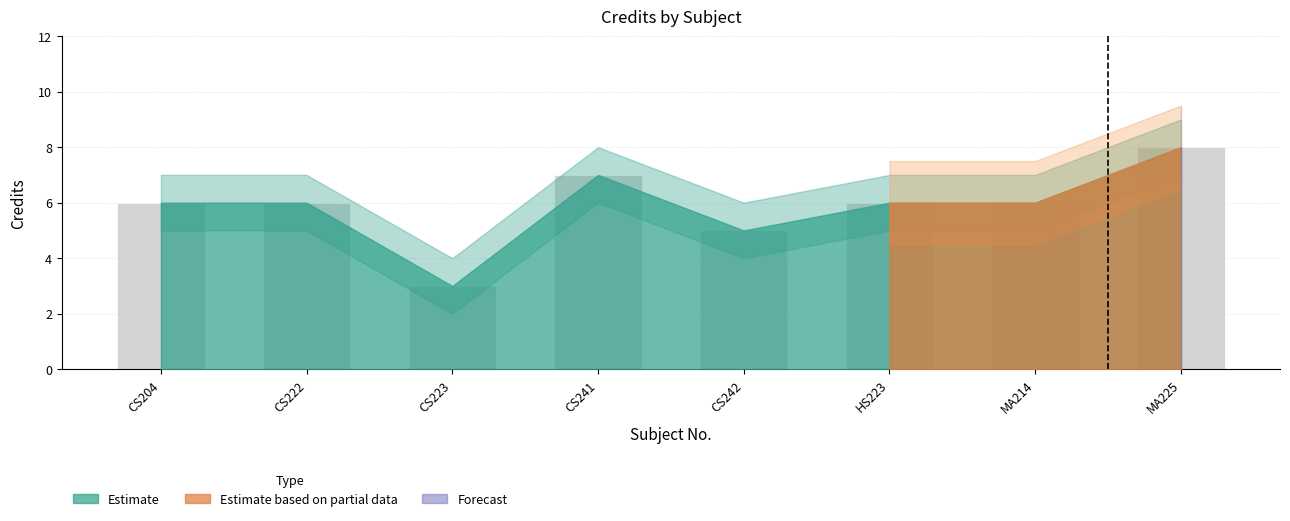

Does the chart contain stacked bars?

No